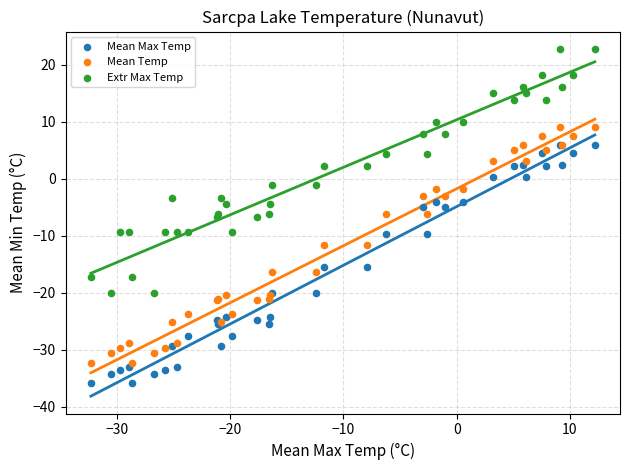

What is the X range (max minus min) for the scatter plot?

44.5